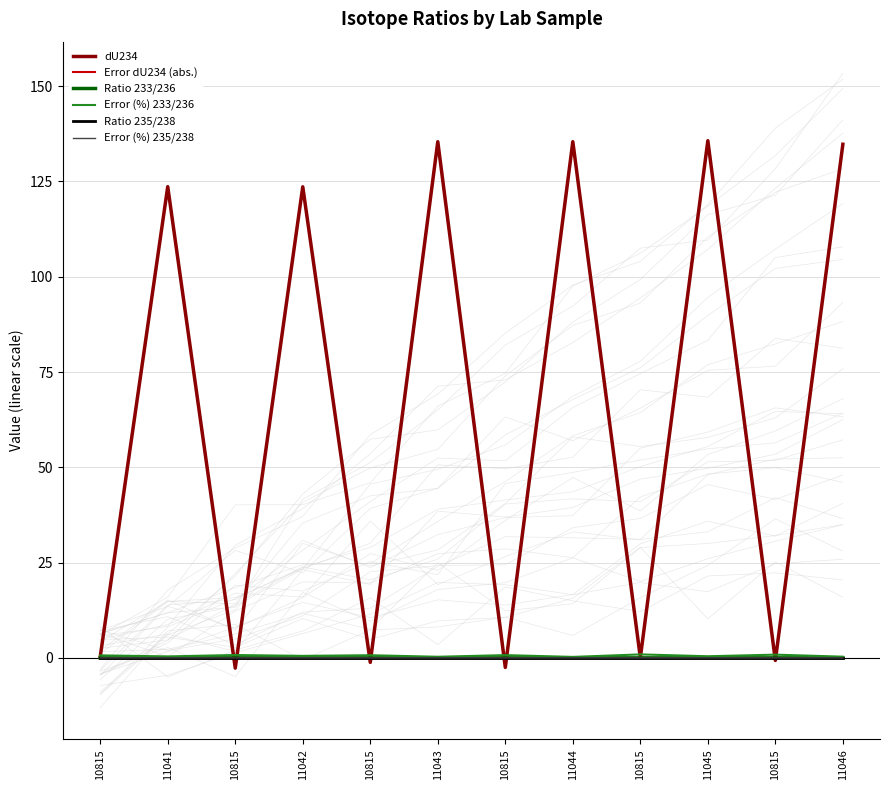

Is it true that Error (%) 235/238 equals 0.0 at 10815?

False